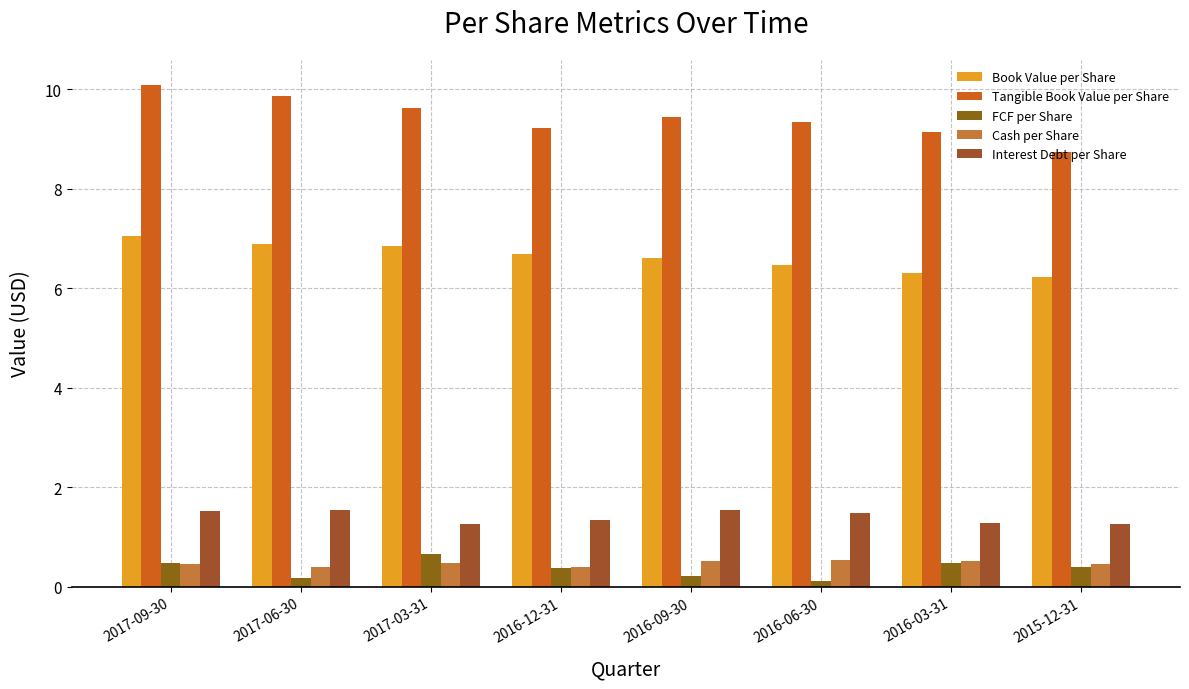

What is the value of the Interest Debt per Share bar at the 4th from the left?

1.3